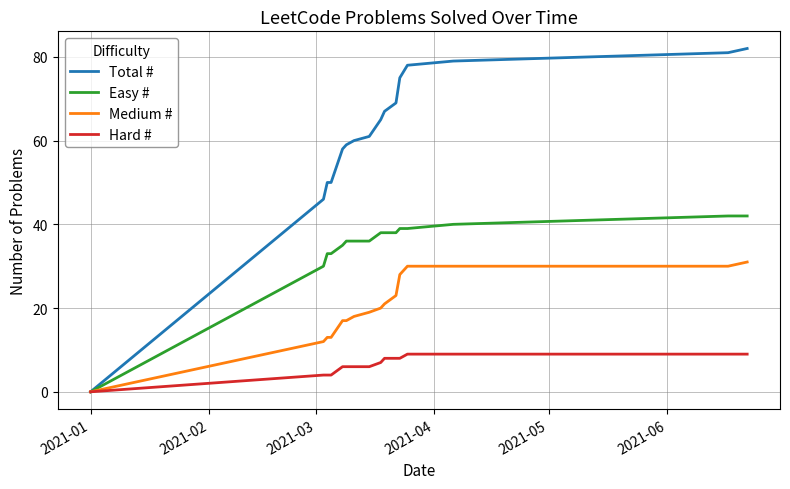

List the series in order of their overall mean, lowest first.

Hard #, Medium #, Easy #, Total #